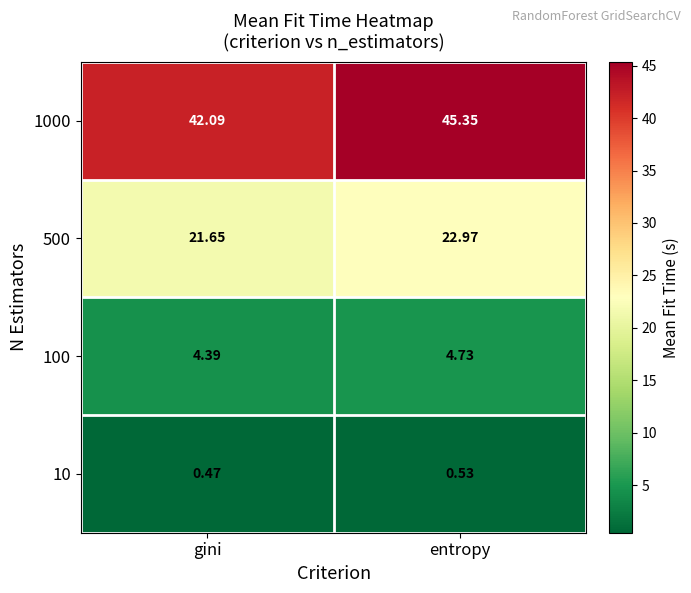

Where does the 1000 series first go above 45?

entropy